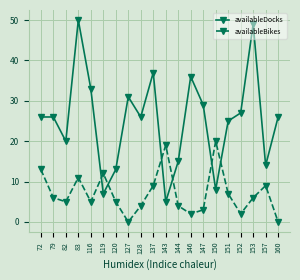

Where do availableDocks and availableBikes first cross each other?

116 and 119